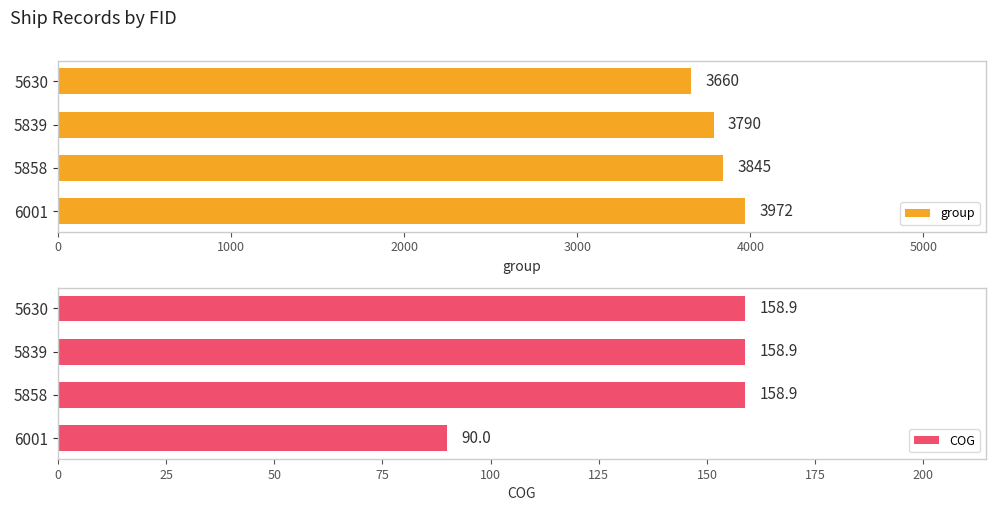

Is it true that group equals 5688 at 6001?

False